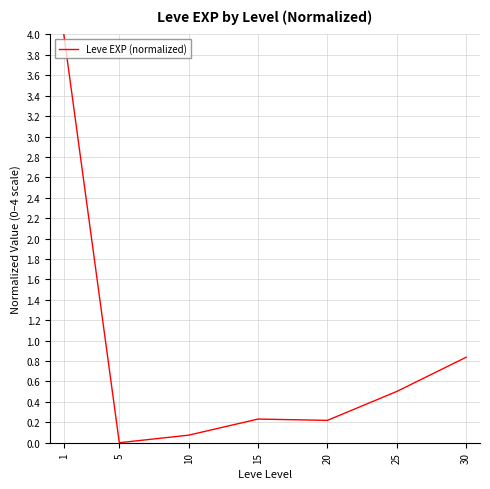

What is the change in value from 20 to 25?

+0.3